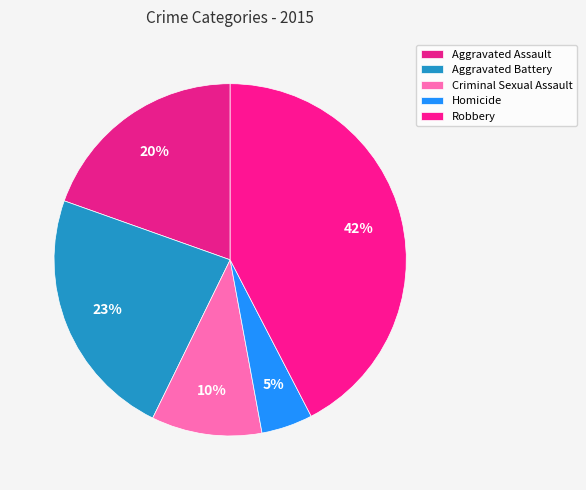

What portion of the pie excludes Aggravated Battery?

76.8%